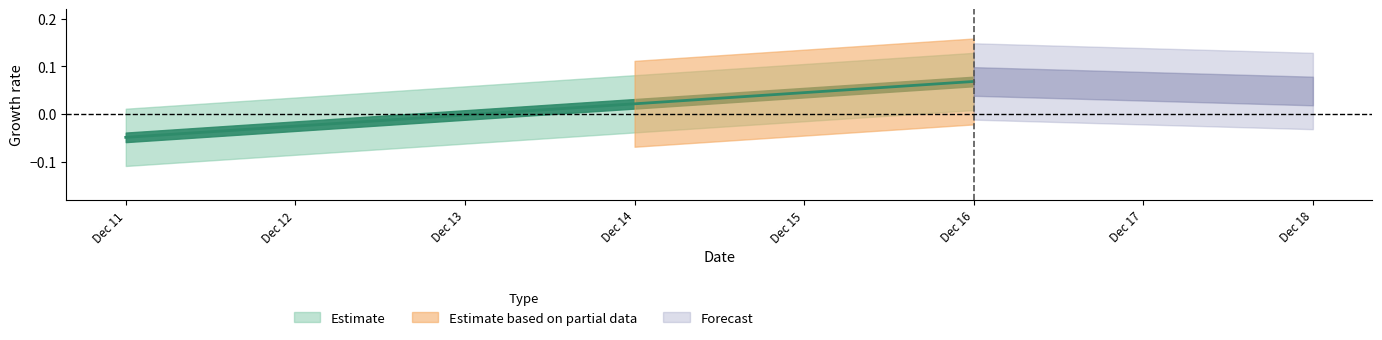

True or false: there are more than 1 points higher than both neighbors.

False